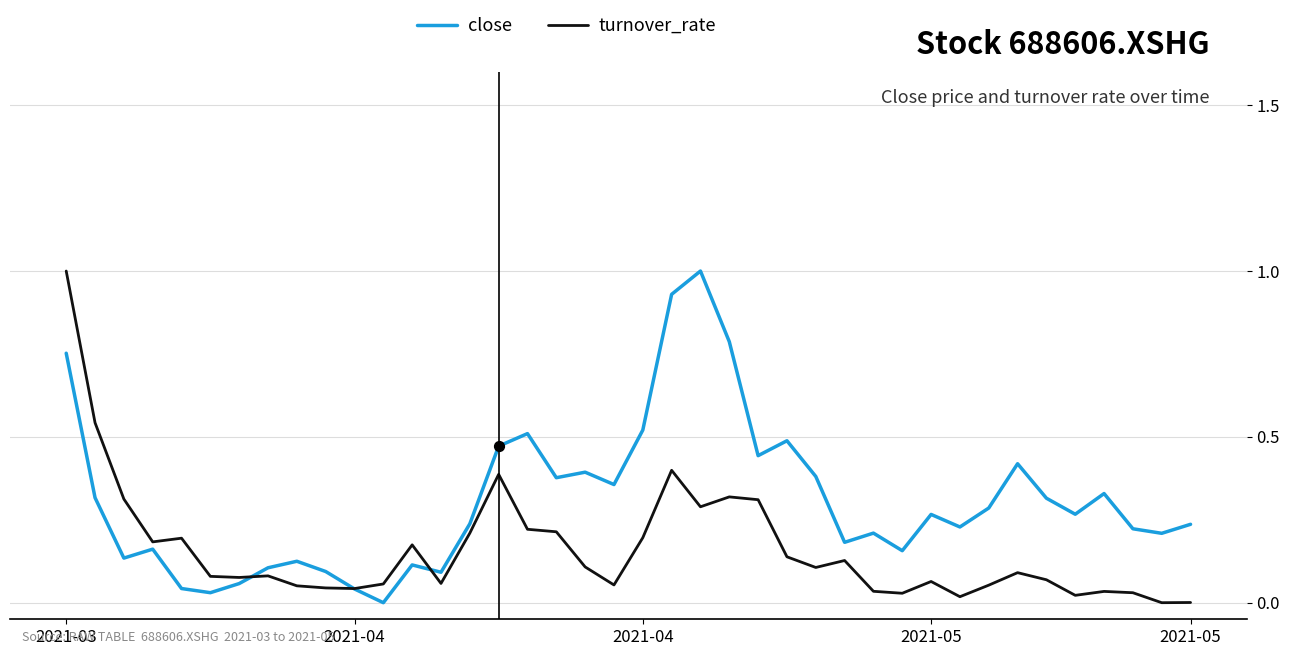

Rank the series by their average value, from lowest to highest.

turnover_rate, close